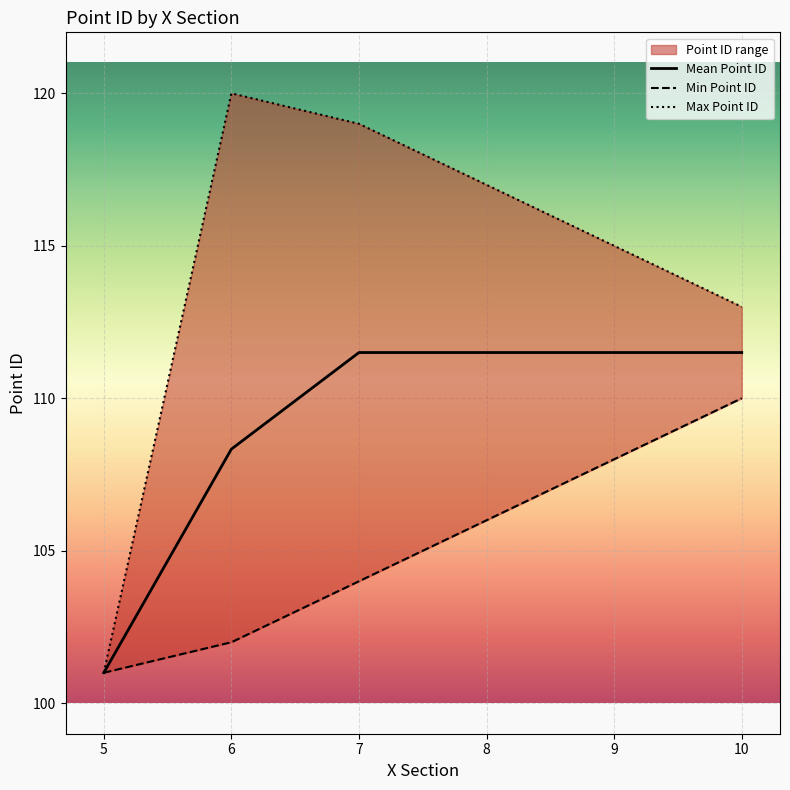

What is the average value of the Mean Point ID series?

109.2